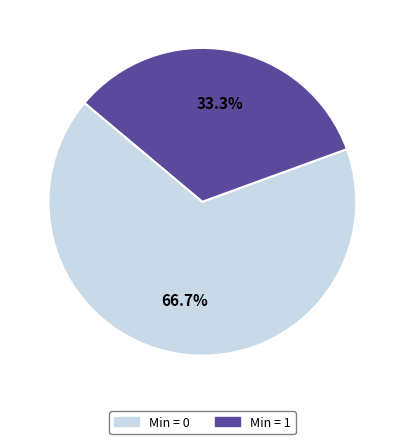

Does any single category account for the majority?

Yes